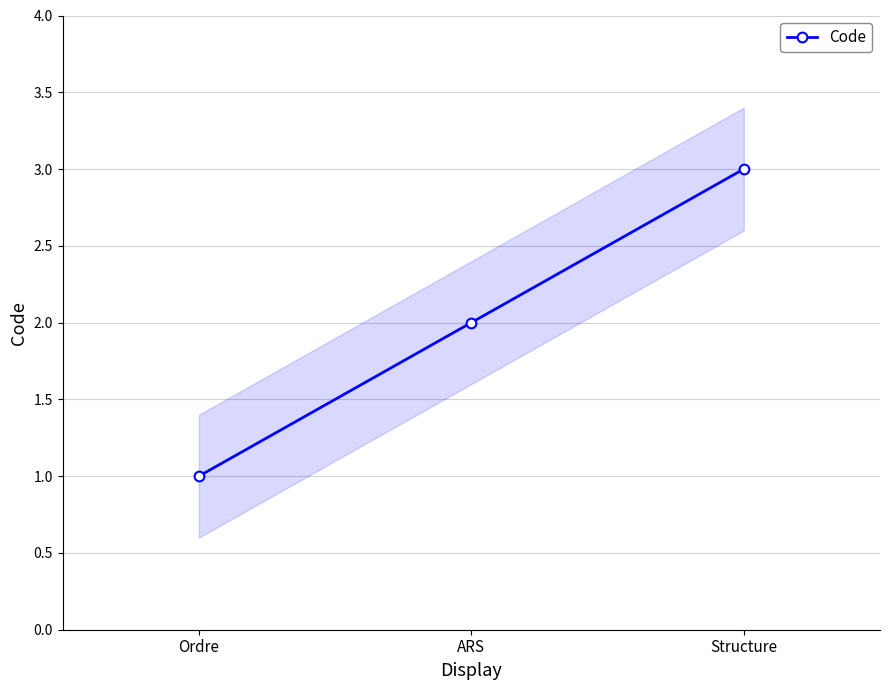

What is the average value?

2